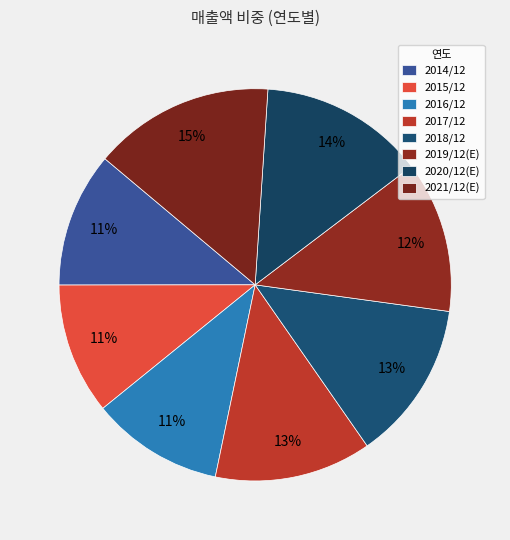

How much of the chart is everything except 2019/12(E)?

87.5%